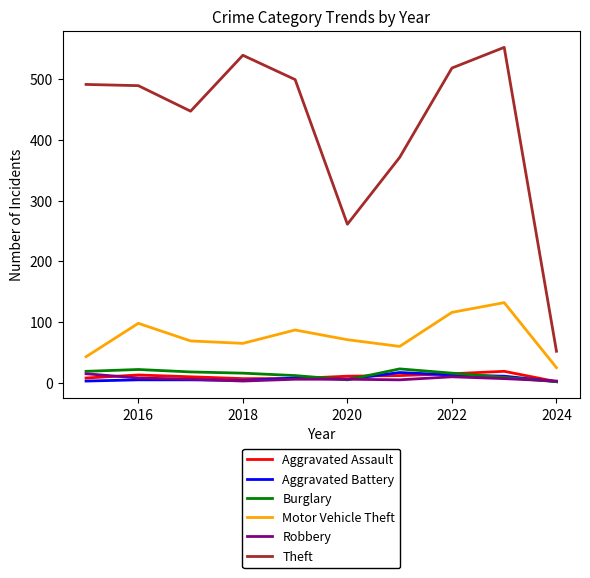

True or false: Robbery and Theft intersect in this chart.

False